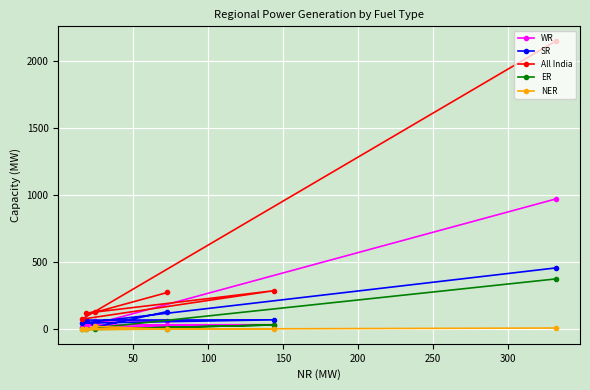

What is the maximum value for All India?

2149